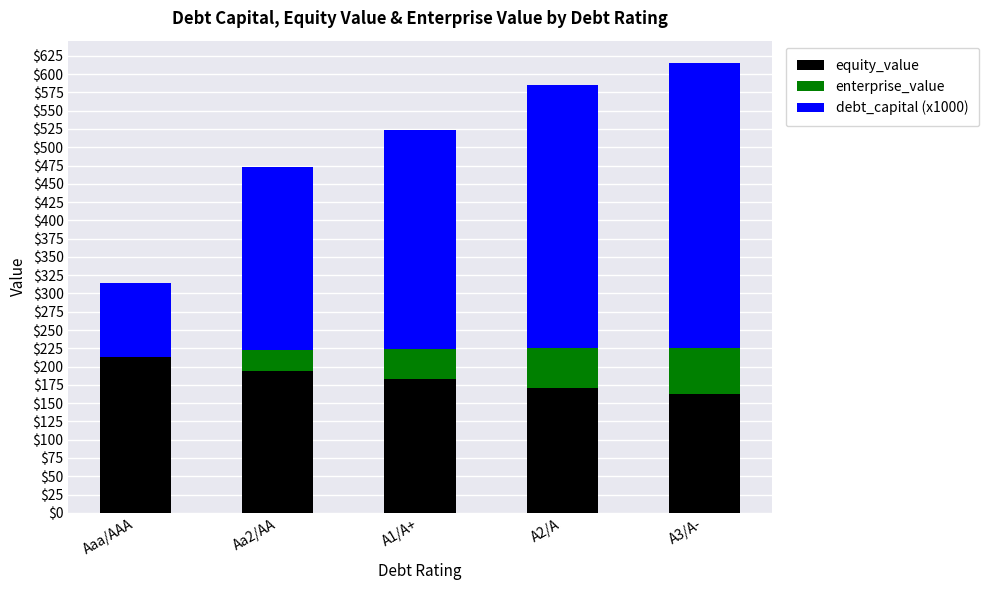

At Aaa/AAA, list the series in order from largest to smallest.

equity_value, debt_capital (x1000), enterprise_value